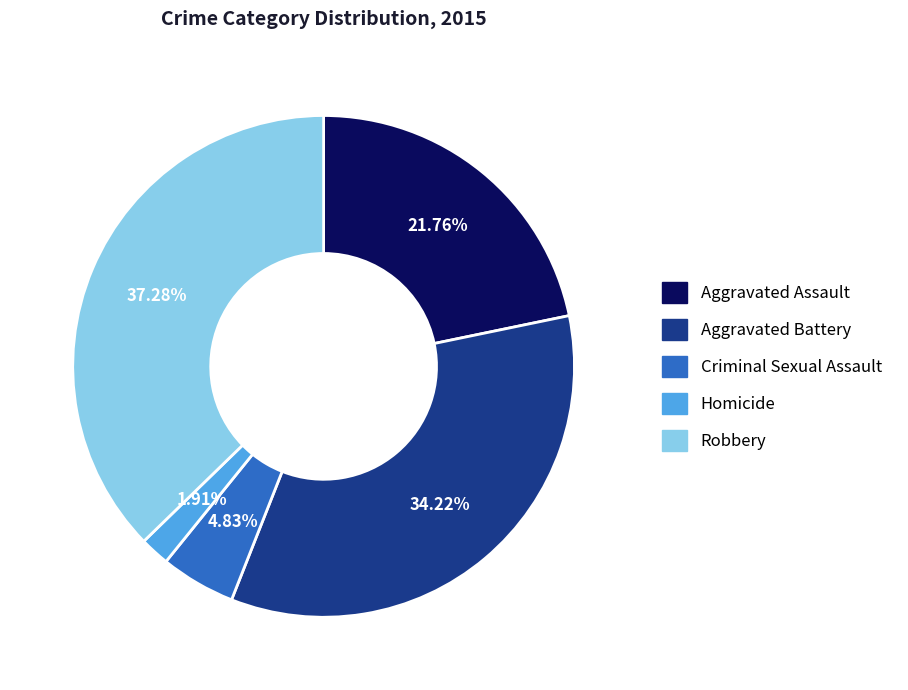

To the nearest percent, what is the difference between the Aggravated Assault and Criminal Sexual Assault slice percentages?

17%